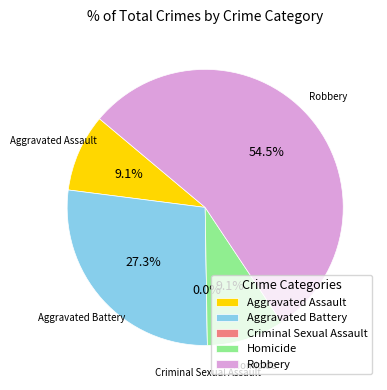

What is the largest slice in the pie chart?

Robbery